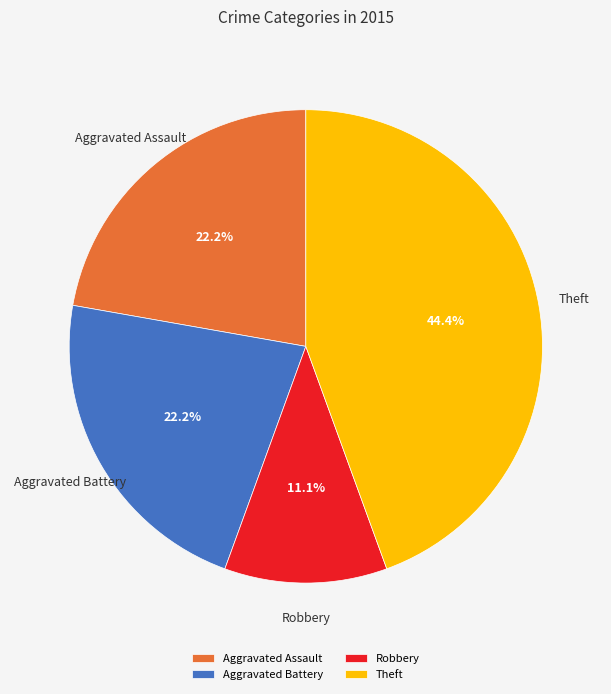

Is it true that Aggravated Battery is 22% of the pie?

True